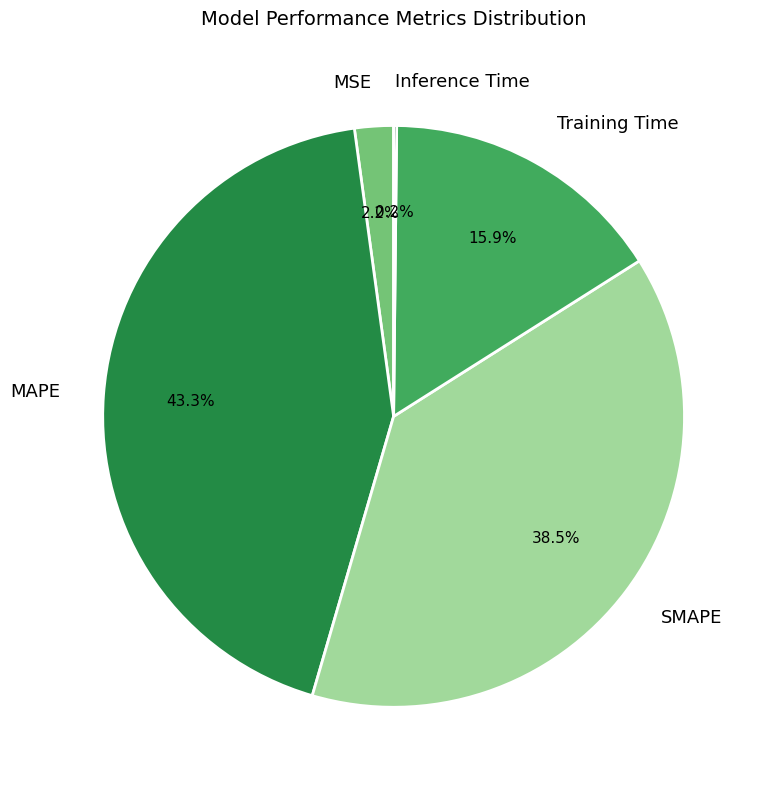

Which category has the biggest portion of the pie?

MAPE